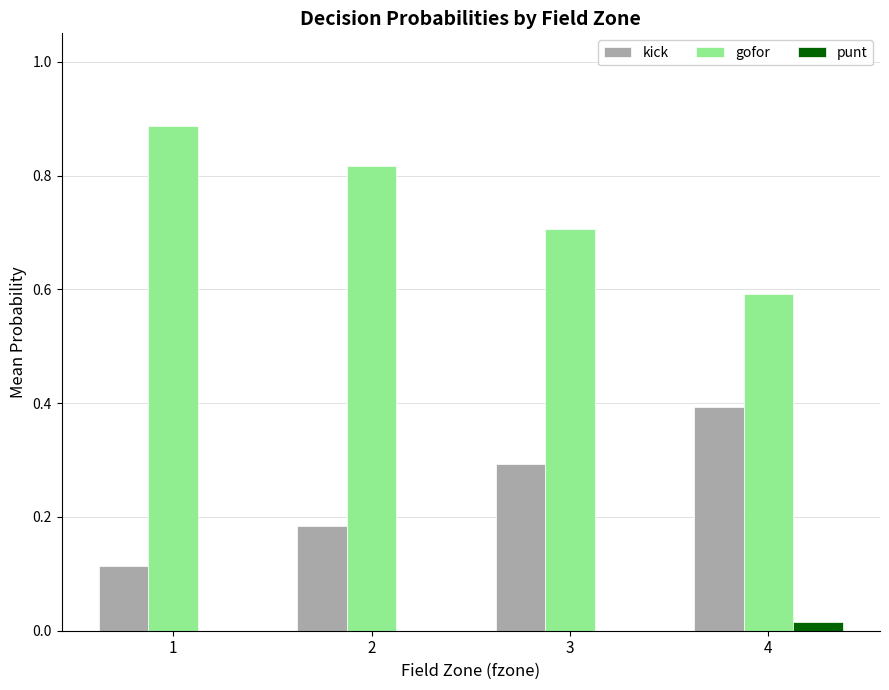

How many groups of bars are there?

4